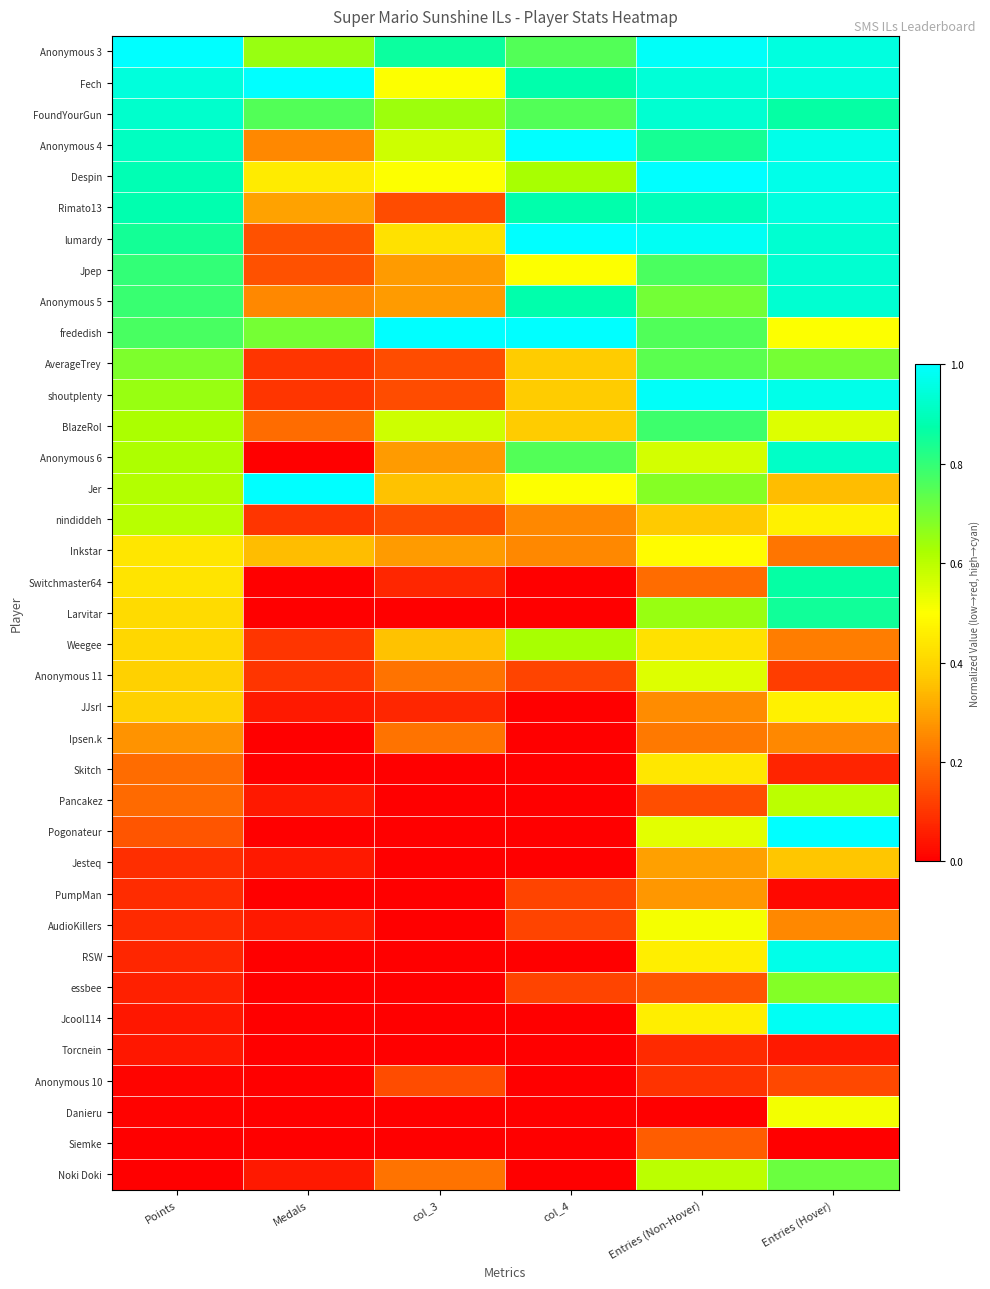

List the series in order of their peak value, lowest first.

Torcnein, Anonymous 10, Siemke, Ipsen.k, PumpMan, Jesteq, Skitch, JJsrl, Inkstar, AudioKillers, Danieru, Anonymous 11, Pancakez, nindiddeh, Weegee, essbee, Noki Doki, AverageTrey, BlazeRol, Larvitar, Switchmaster64, Anonymous 6, FoundYourGun, Jpep, Anonymous 5, Rimato13, RSW, Jcool114, shoutplenty, Anonymous 3, Fech, Anonymous 4, Despin, lumardy, frededish, Jer, Pogonateur